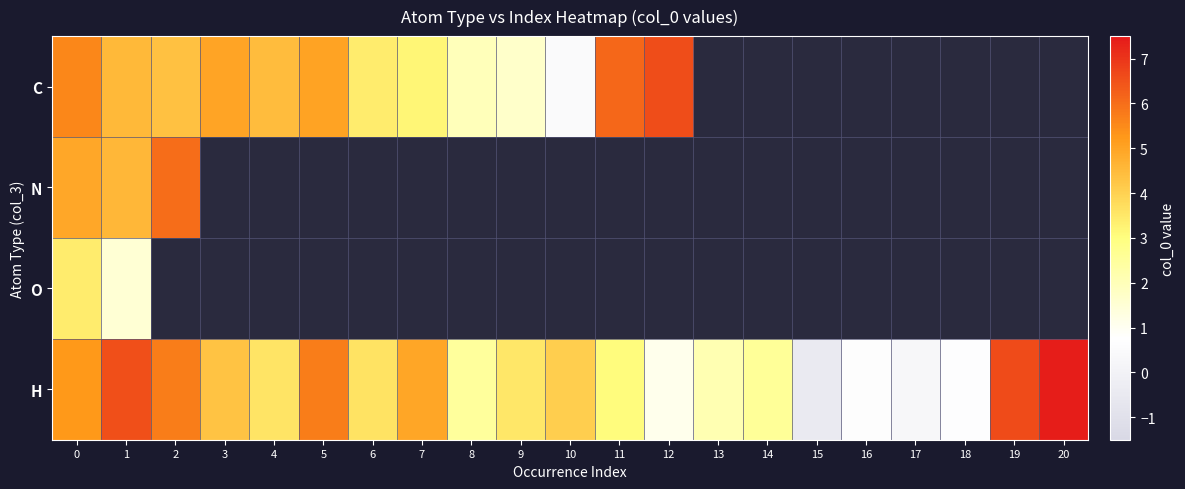

How many series are shown in this chart?

4